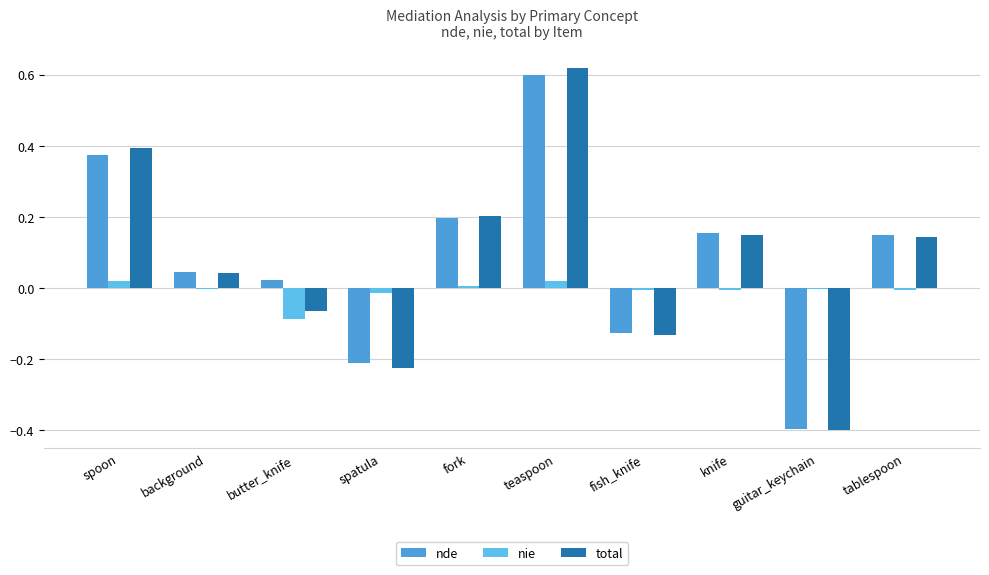

Reading left to right, transcribe all the data shown in this chart.

nde: 0.4	0.0	0.0	-0.2	0.2	0.6	-0.1	0.2	-0.4	0.1
nie: 0.0	-0.0	-0.1	-0.0	0.0	0.0	-0.0	-0.0	-0.0	-0.0
total: 0.4	0.0	-0.1	-0.2	0.2	0.6	-0.1	0.1	-0.4	0.1